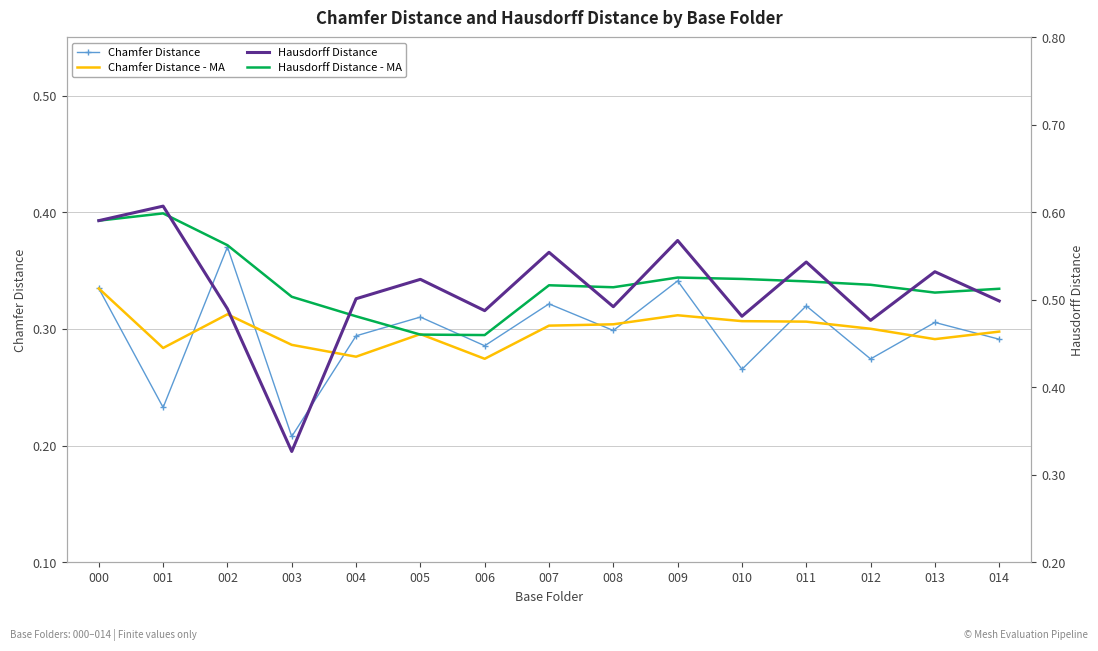

What is the sum of all Chamfer Distance - MA values?

4.5